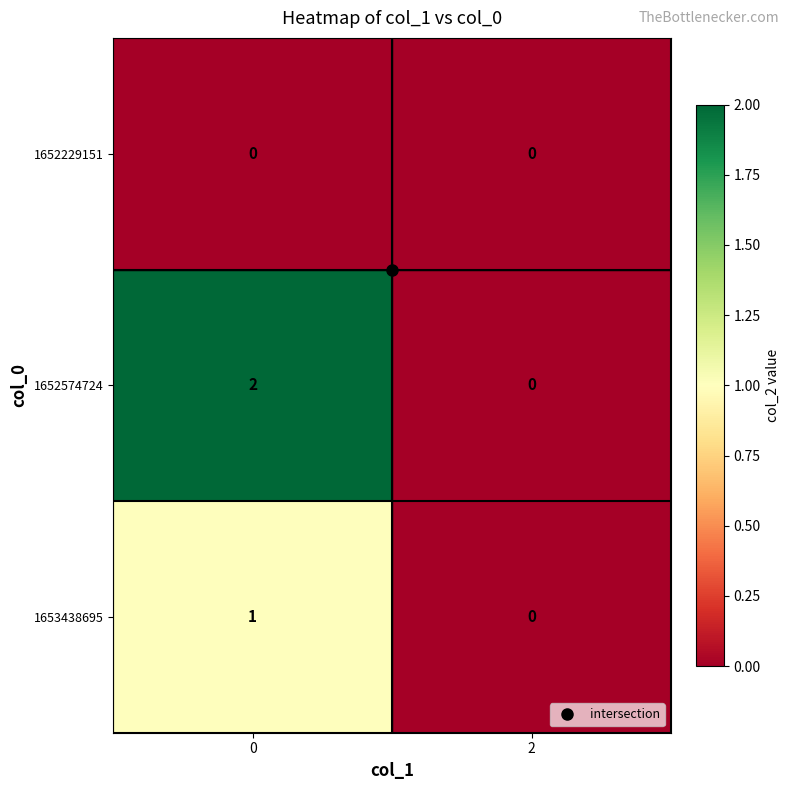

How many series are shown in this chart?

3